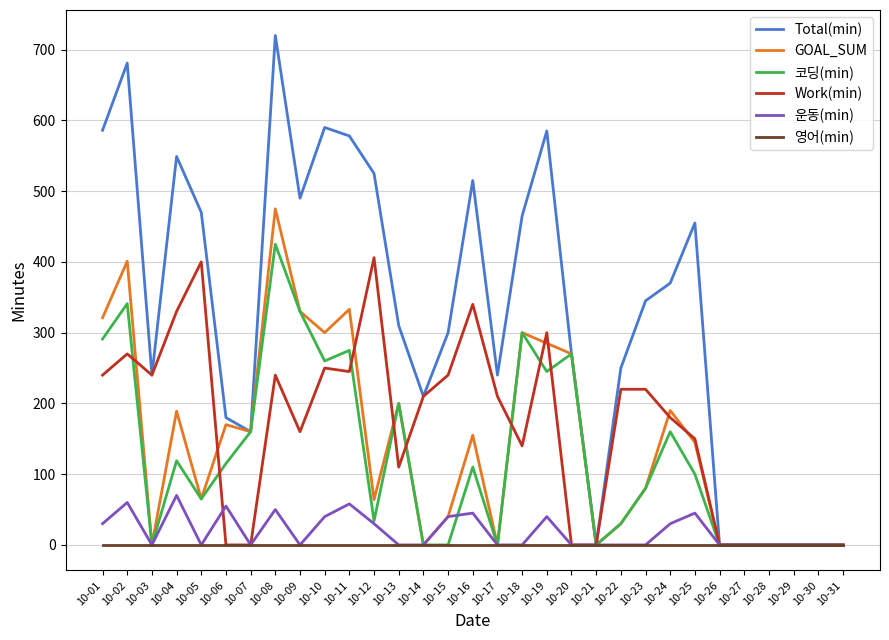

The value of 운동(min) at 10-03 is 0. True or false?

True